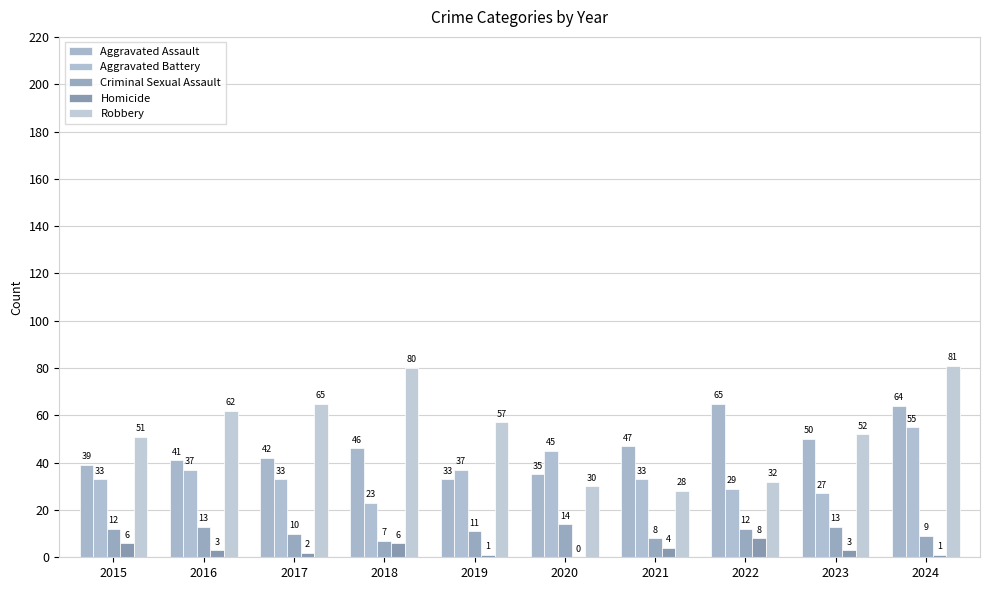

At which label does Robbery reach its peak?

2024